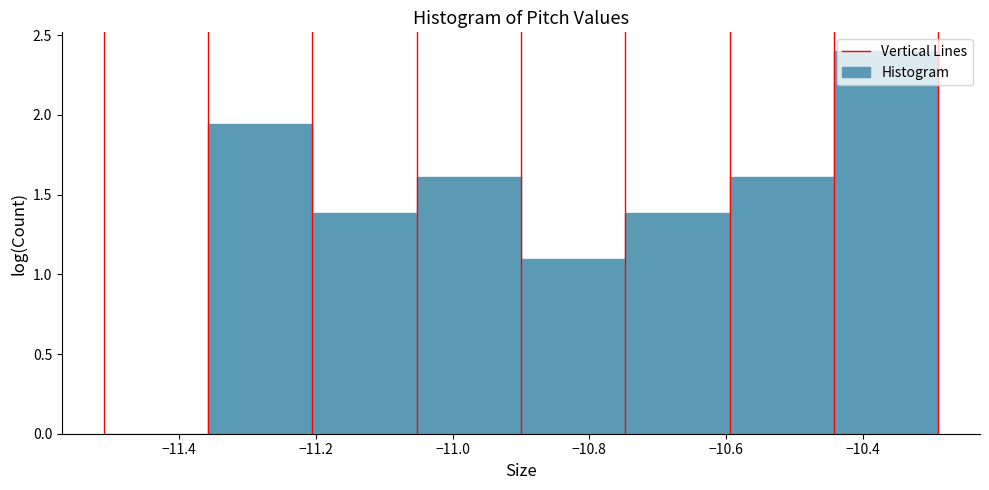

How tall is the bar that spans -10.90 to -10.74 on the x-axis? Neither the bar edges nor the heights are printed on the chart, so give them approximately, as read against the axes.

1.10